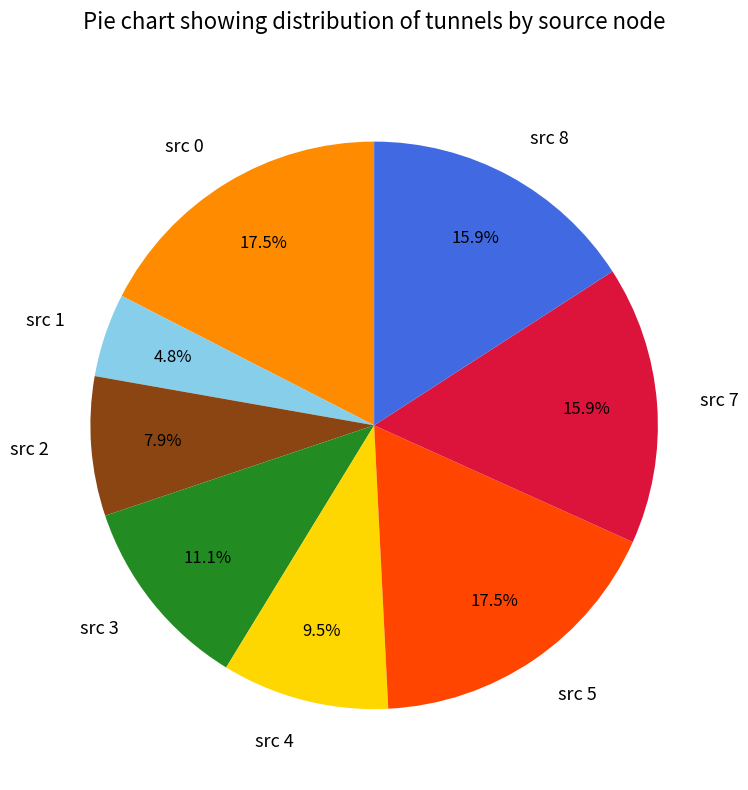

Is it true that src 7 is 3% of the pie?

False